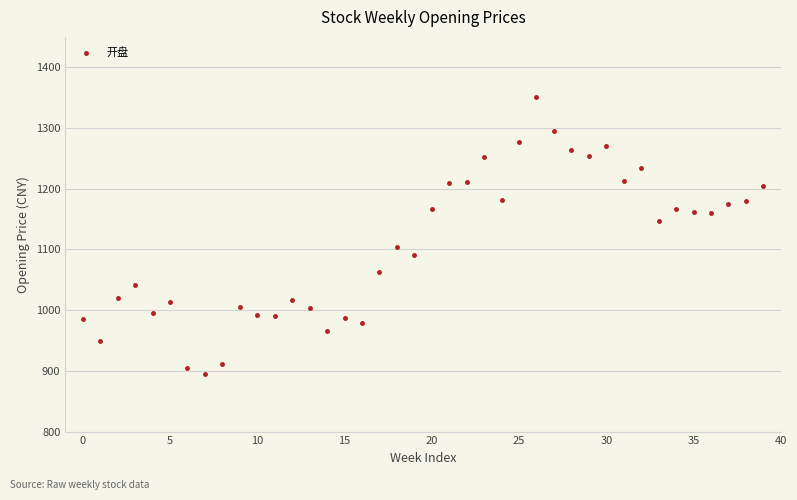

What is the range of Y values (max minus min)?

456.9